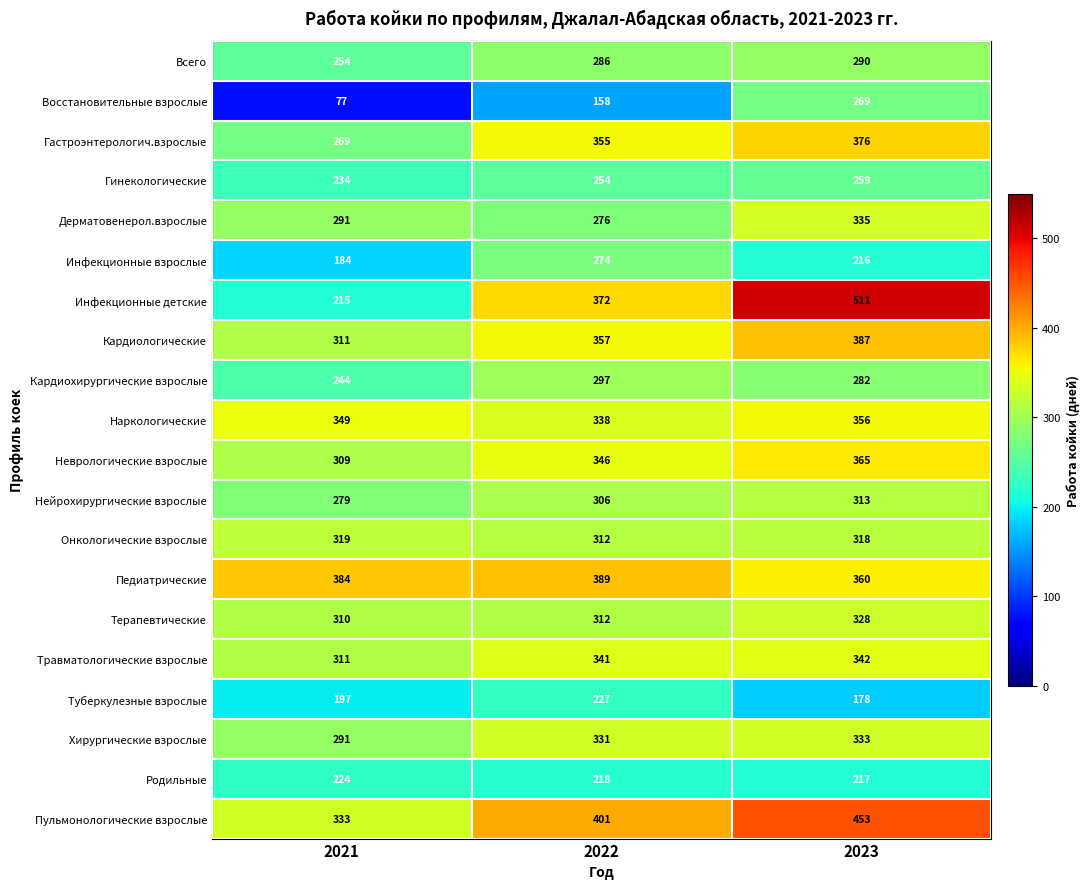

What is the difference between the Педиатрические values at 2022 and 2021?

5